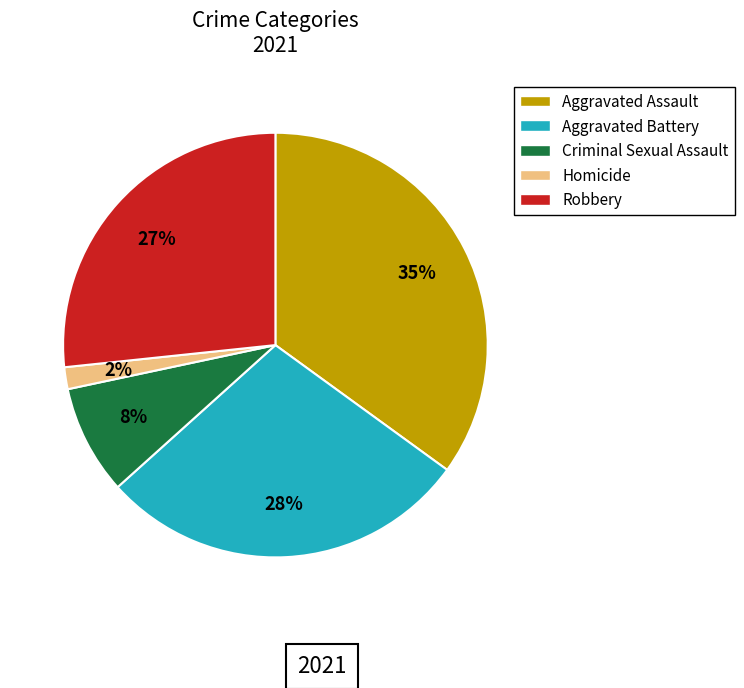

True or false: Aggravated Battery accounts for 28% of the total.

True